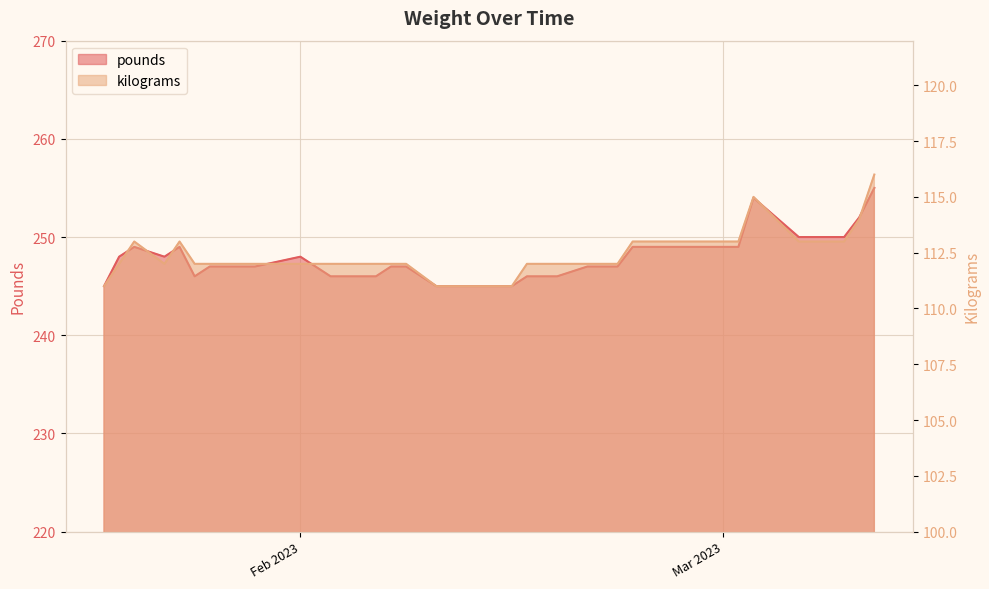

Reading left to right, extract all data points from this chart.

pounds: 245	248	249	248	249	246	247	247	247	248	247	246	246	246	247	247	245	245	245	245	245	246	246	246	247	247	247	249	249	249	249	249	249	254	250	250	250	250	252	255
kilograms: 111	112	113	112	113	112	112	112	112	112	112	112	112	112	112	112	111	111	111	111	111	112	112	112	112	112	112	113	113	113	113	113	113	115	113	113	113	113	114	116